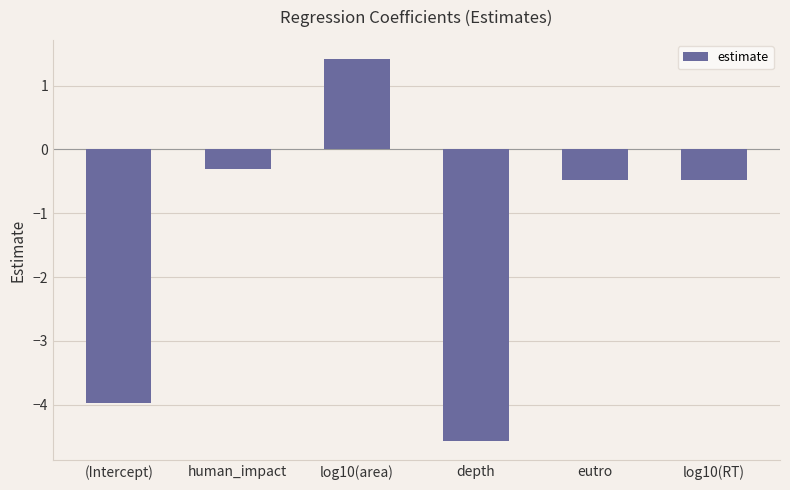

What position from the right is log10(RT)?

1